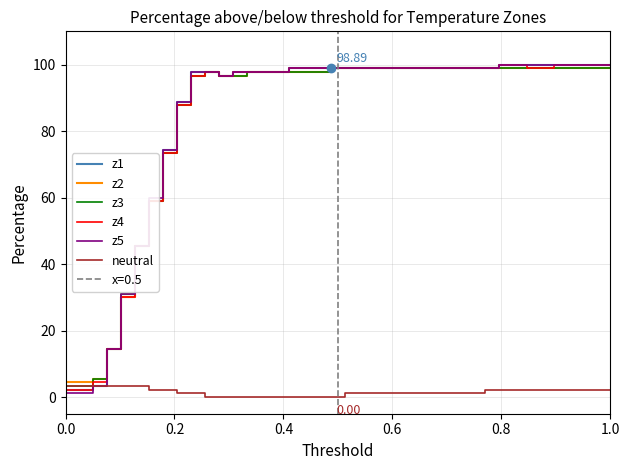

What are all the series names shown in the legend?

z1, z2, z3, z4, z5, neutral